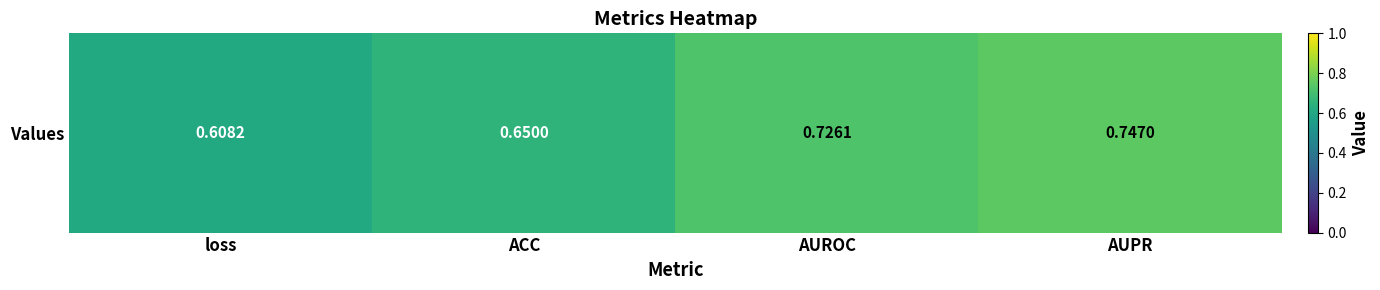

Rank the categories by value from lowest to highest.

loss, ACC, AUROC, AUPR